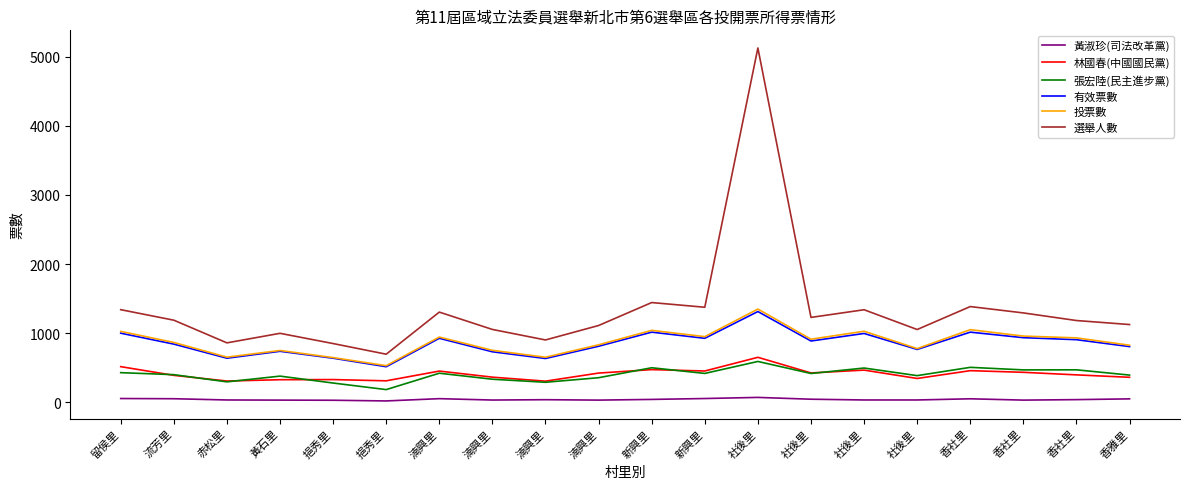

True or false: 投票數 and 林國春(中國國民黨) intersect in this chart.

False